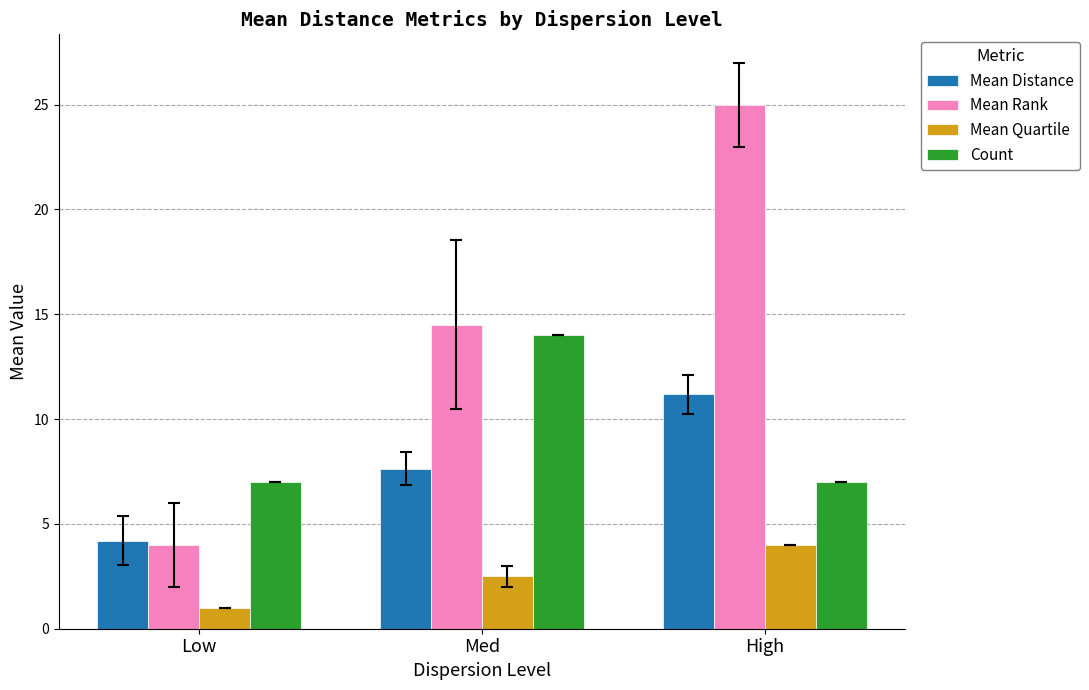

Reading left to right, transcribe all the data shown in this chart.

Mean Distance: 4.2	7.6	11.2
Mean Rank: 4.0	14.5	25.0
Mean Quartile: 1.0	2.5	4.0
Count: 7.0	14.0	7.0